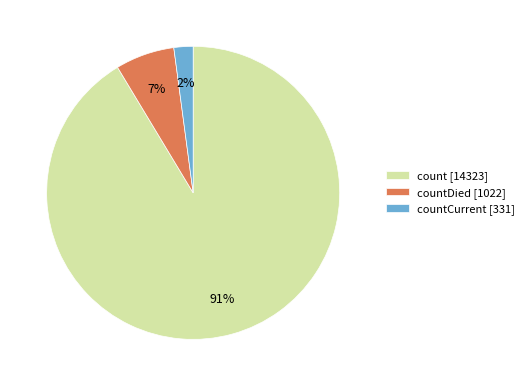

To the nearest percent, what percentage of the pie is count [14323]?

91%